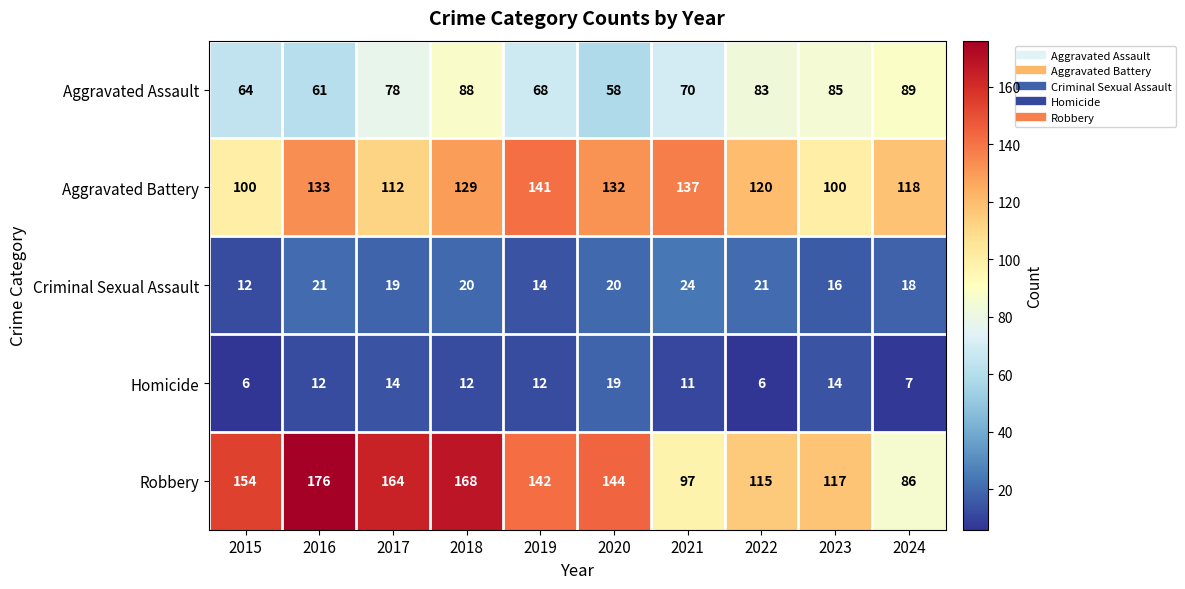

List the series in order of their peak value, highest first.

Robbery, Aggravated Battery, Aggravated Assault, Criminal Sexual Assault, Homicide